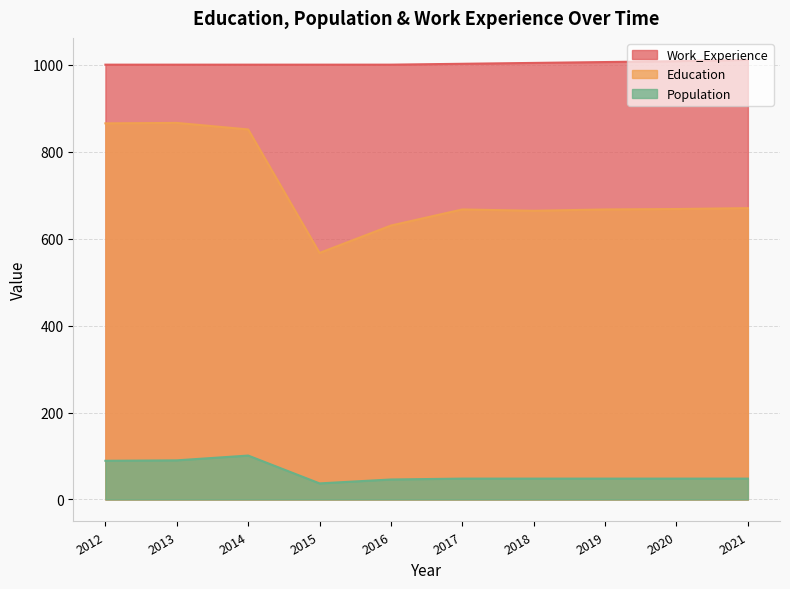

Reading left to right, list all the values displayed in this chart.

Education: 865	866	851	567	630	667	664	667	668	670
Population: 89	90	101	37	46	48	48	48	48	48
Work_Experience: 1000	1000	1000	1000	1000	1002	1004	1006	1008	1011